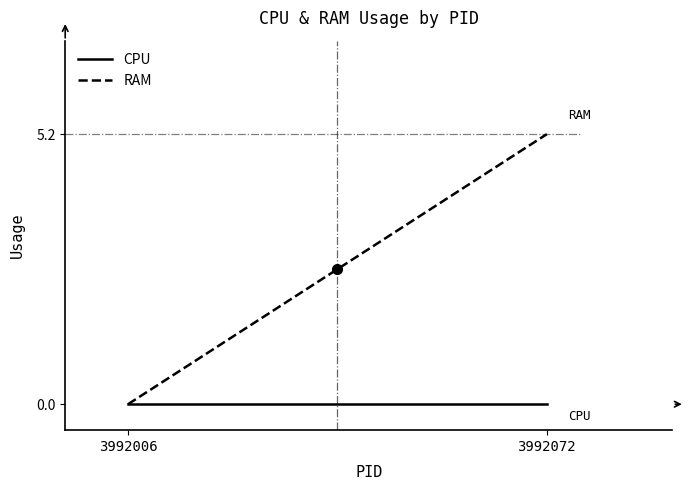

Is the value of CPU at 3992006 greater than the value of RAM at 3992072?

No